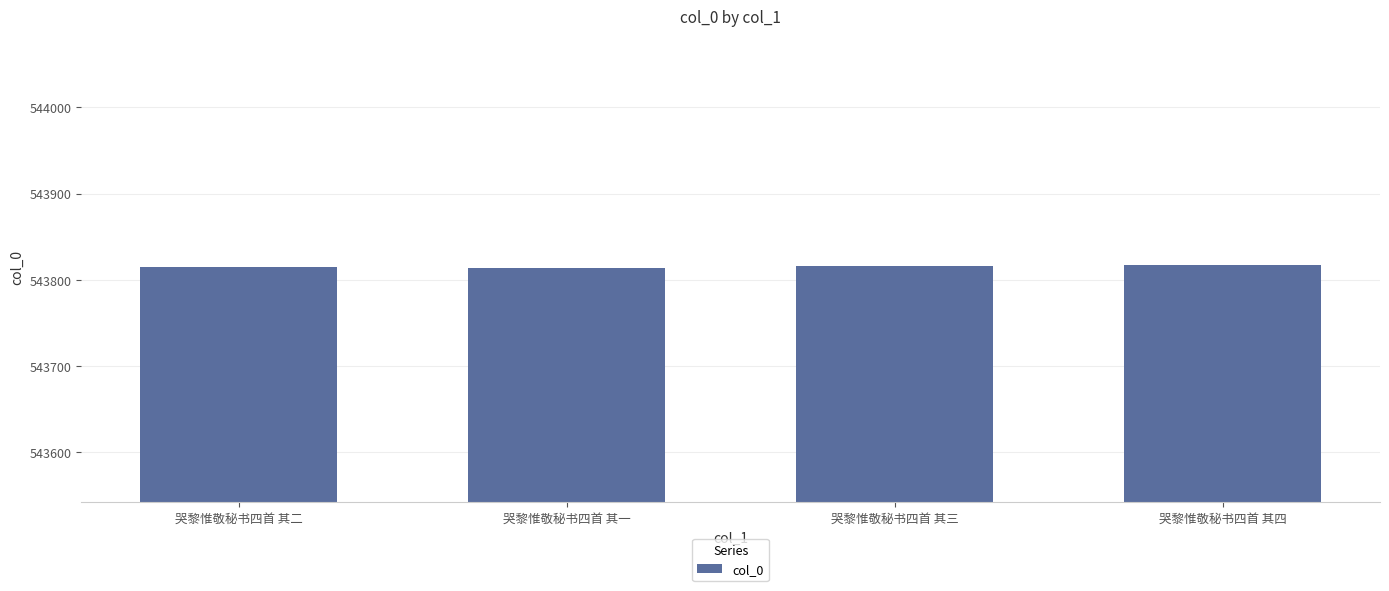

What is the smallest value displayed?

543814